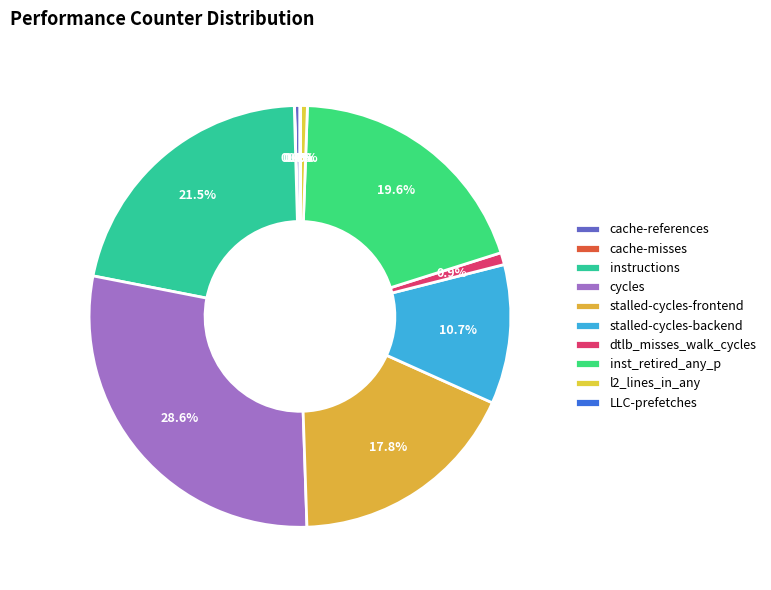

What percentage is the l2_lines_in_any slice, to the nearest percent?

1%